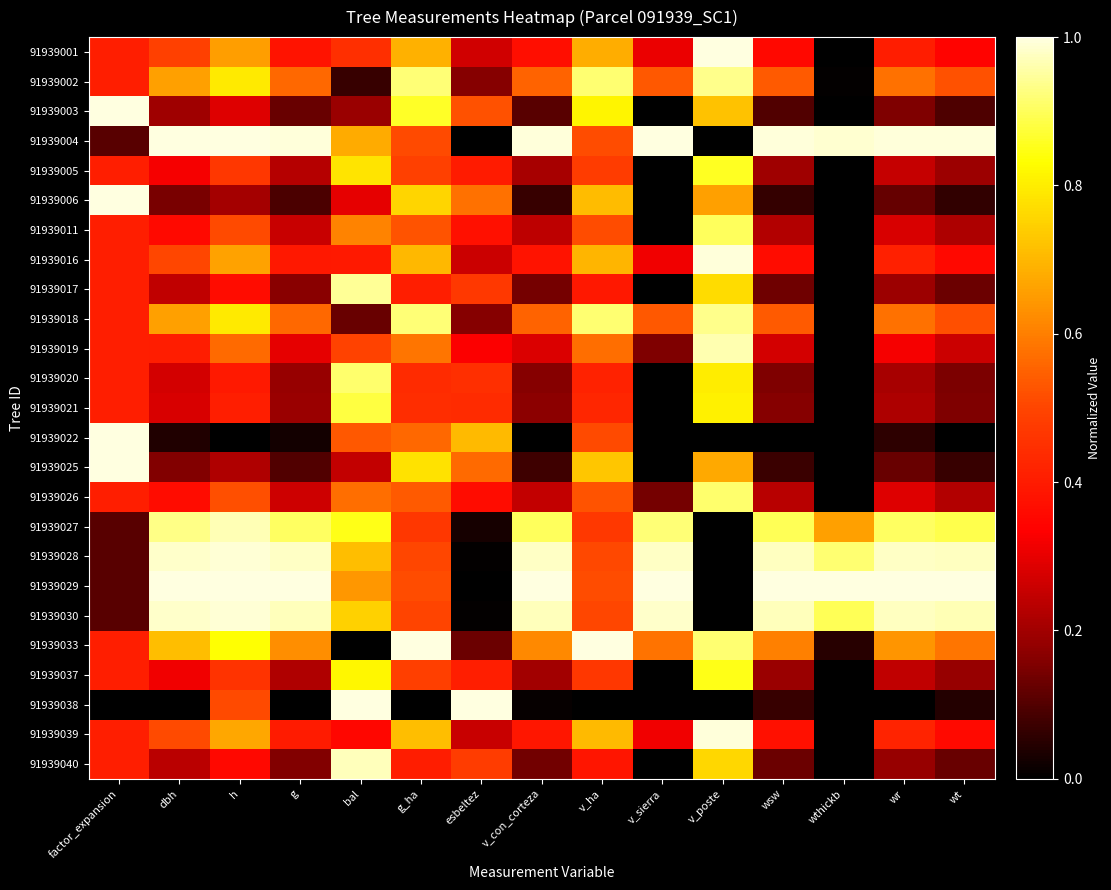

What is the spread (max minus min) of values at v_ha?

1.0